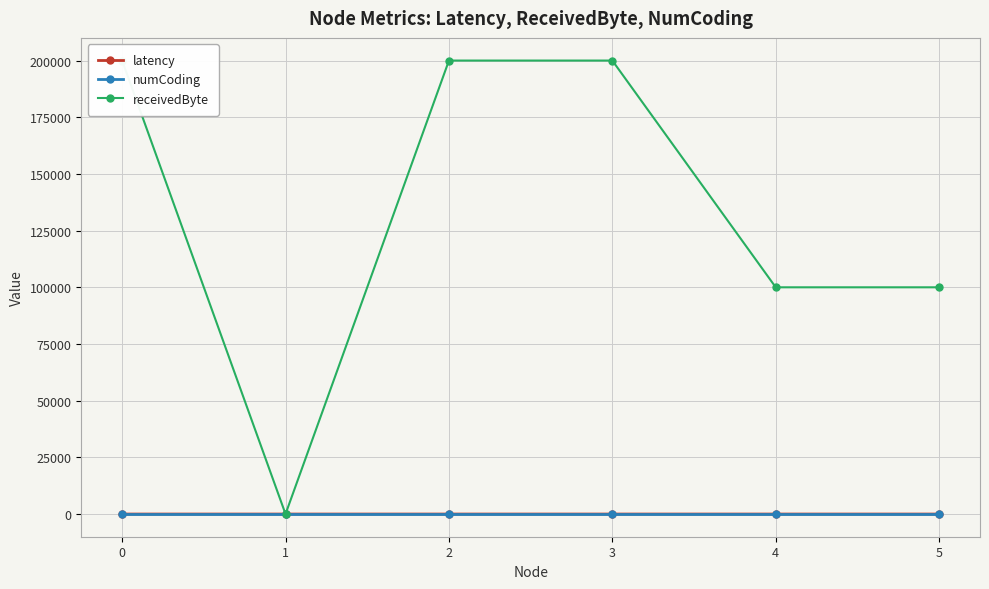

True or false: latency and receivedByte intersect in this chart.

False